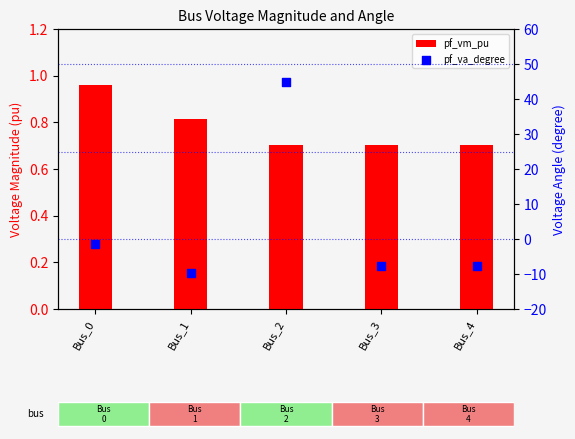

Which series has the largest total across all categories?

pf_va_degree